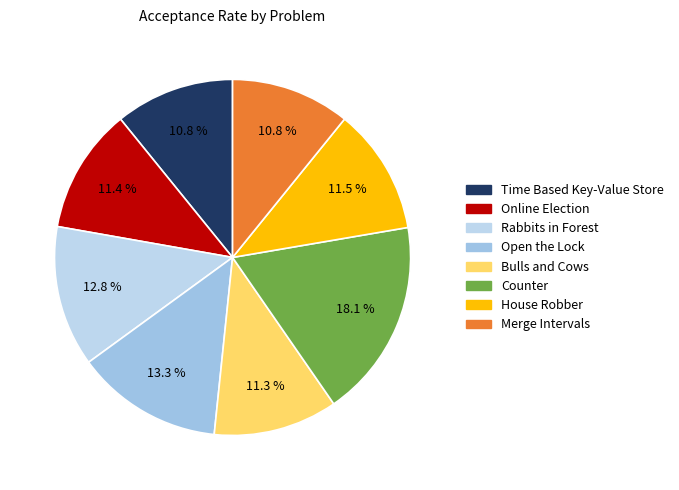

Is the sum of Rabbits in Forest and House Robber greater than half?

No